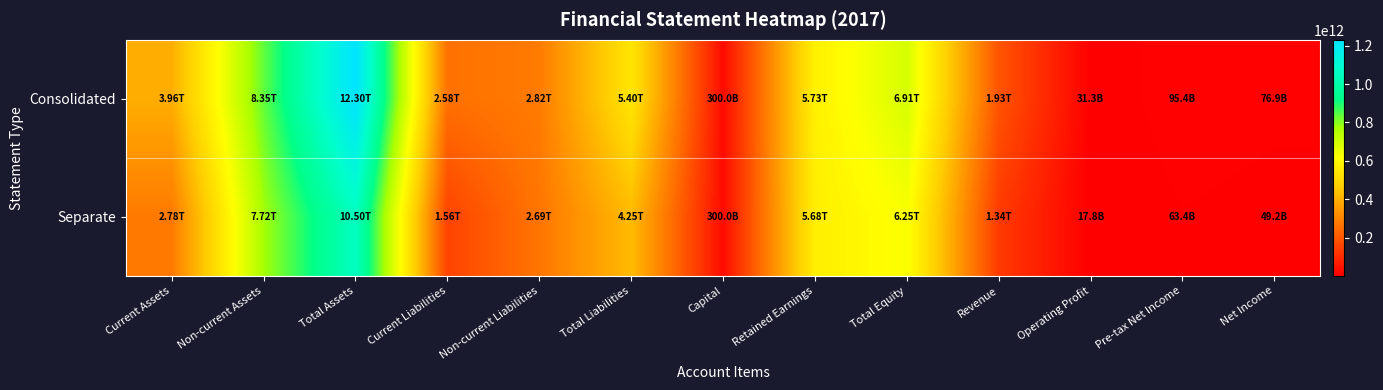

Which category has the lowest value across all series?

Operating Profit